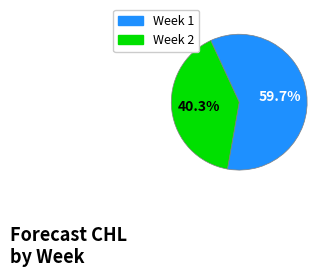

Which has a higher value, Week 2 or Week 1?

Week 1